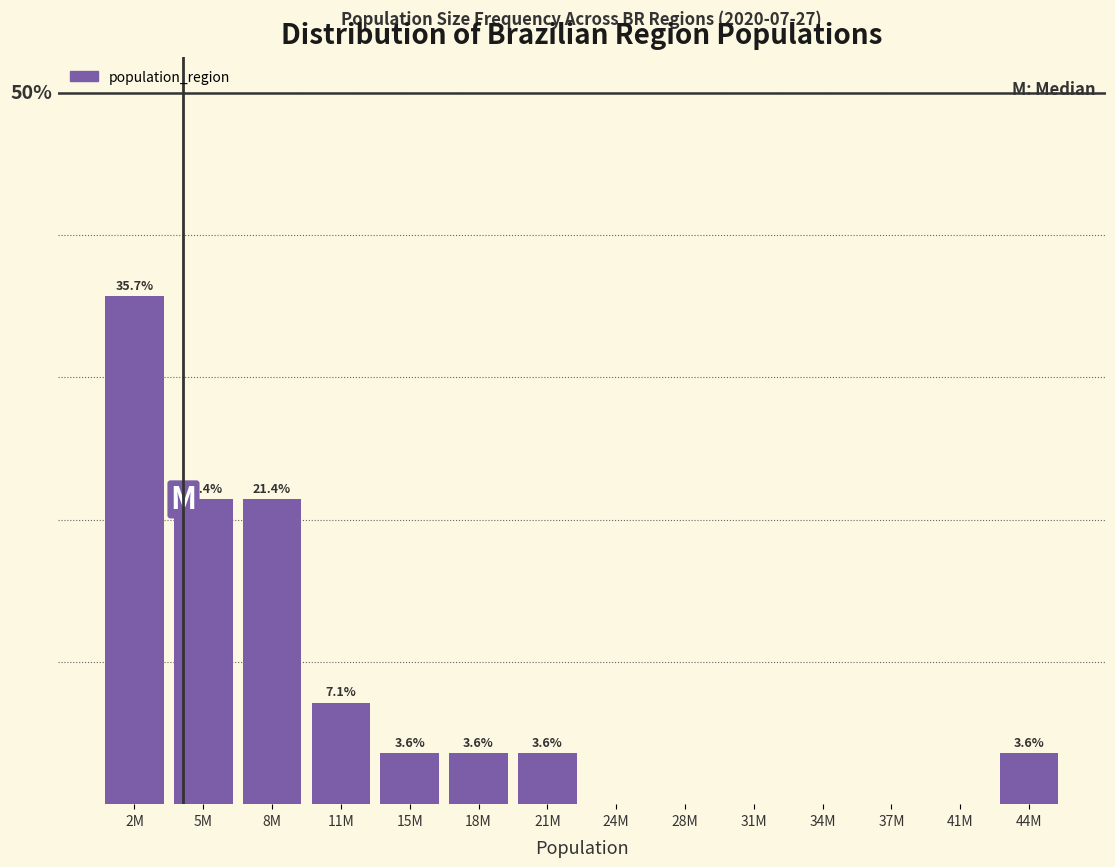

Which label corresponds to the largest value in the chart?

2M